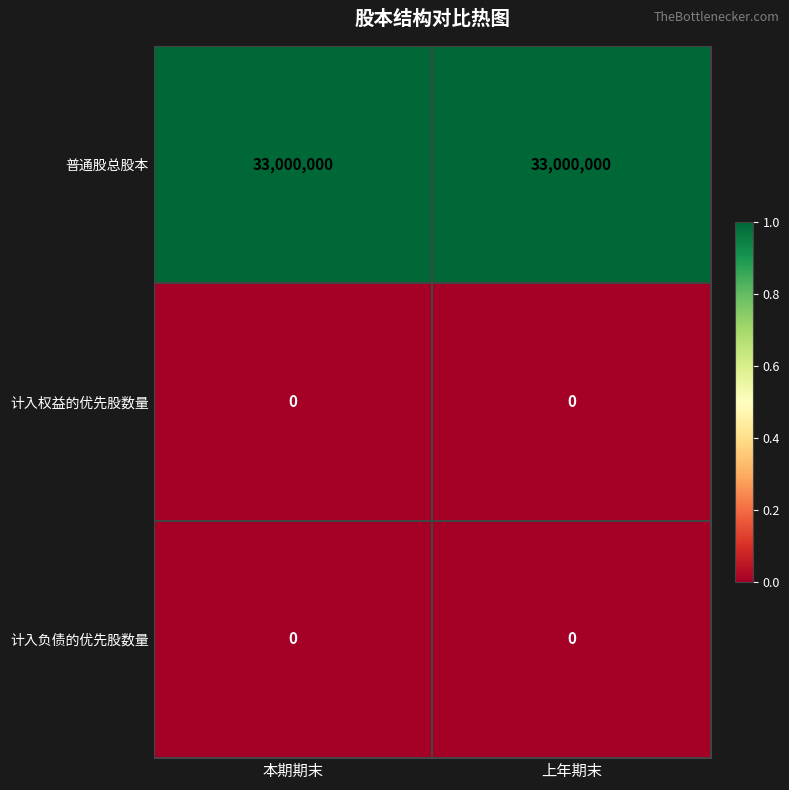

What is the spread (max minus min) of values at 本期期末?

33000000